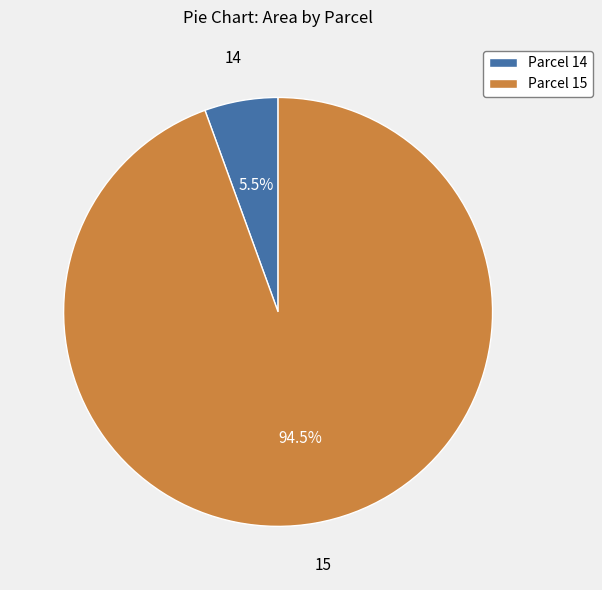

Rank the categories by value from highest to lowest.

Parcel 15, Parcel 14